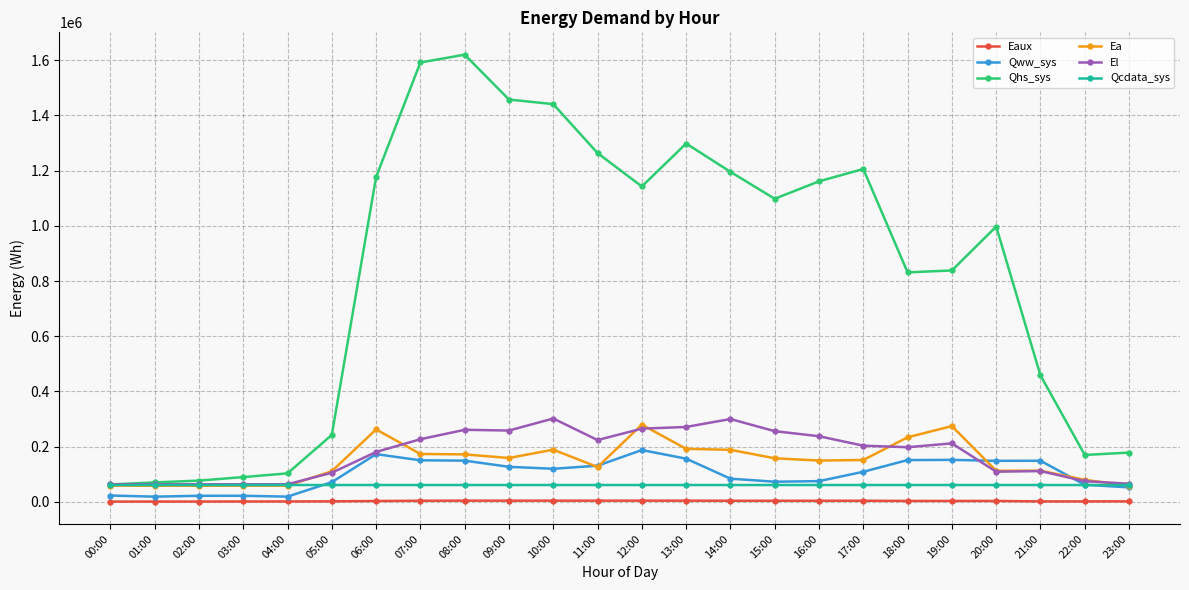

What is the sum of the Qcdata_sys values at 00:00 and 17:00?

122408.4